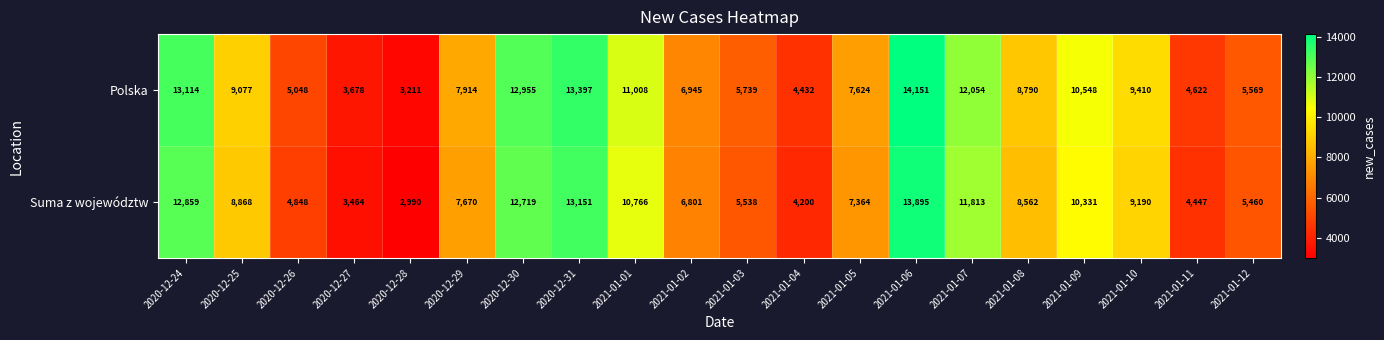

What is the minimum value for Polska?

3211